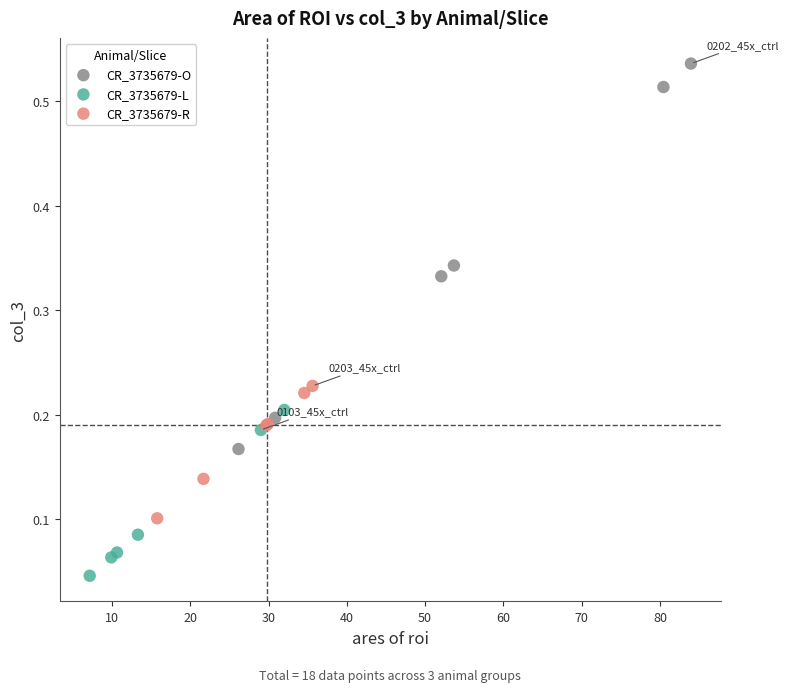

Which series has the widest spread of Y values?

CR_3735679-O